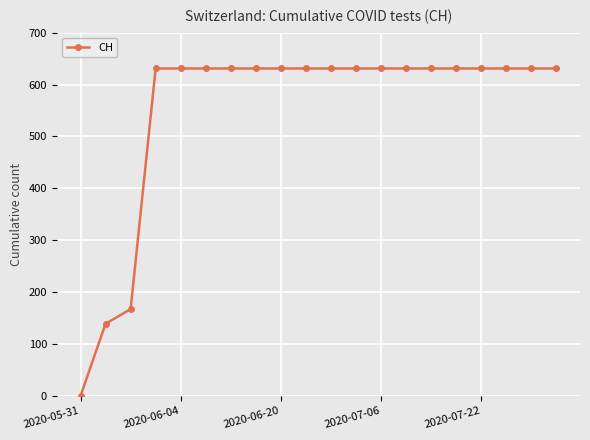

What is the difference between the maximum and minimum values?

631